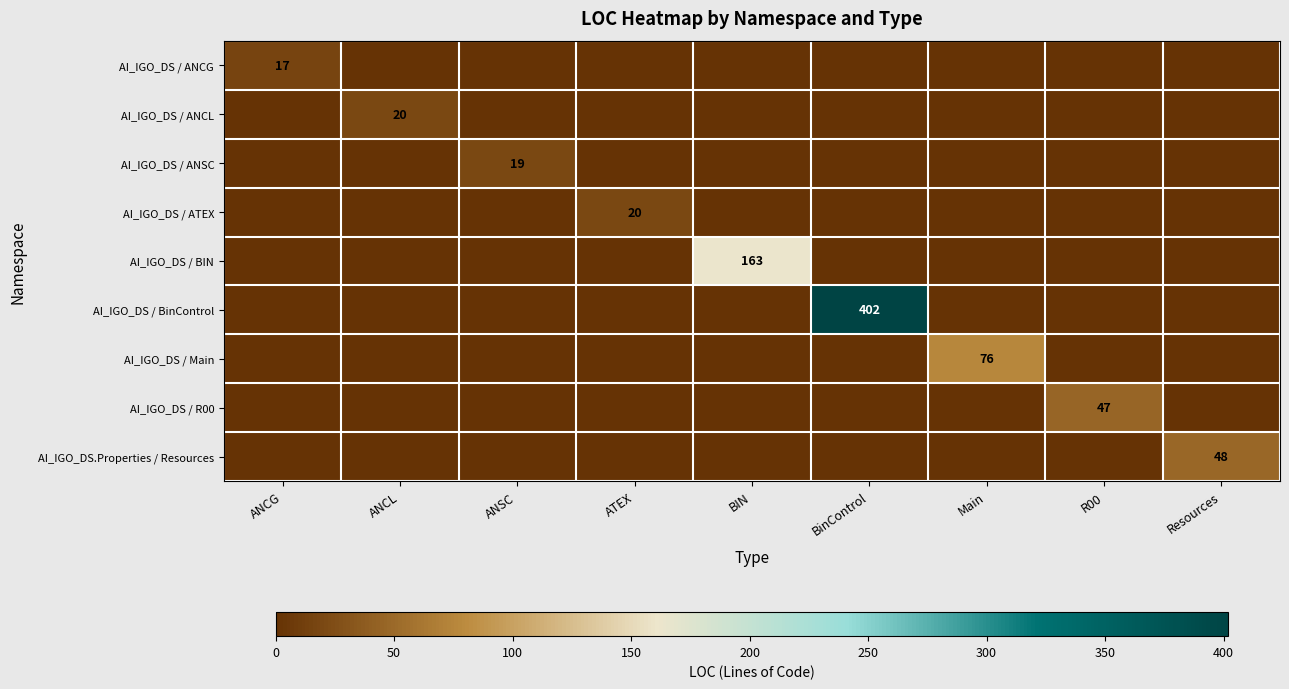

Is it true that AI_IGO_DS / R00 equals 47 at R00?

True